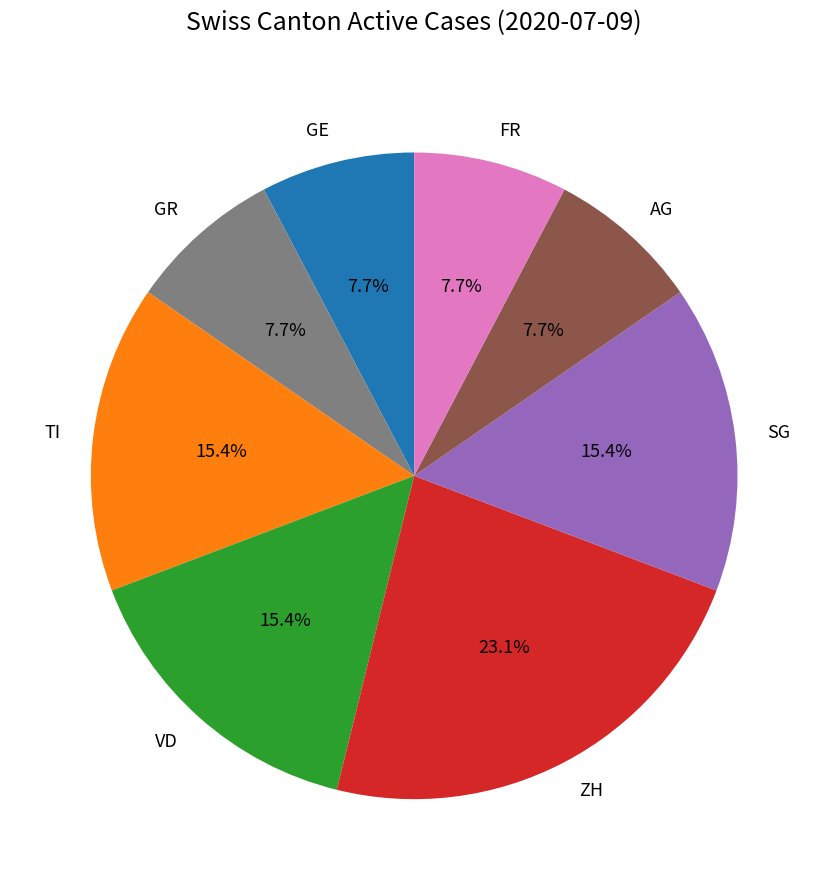

What is the total percentage of GE and GR?

15.4%